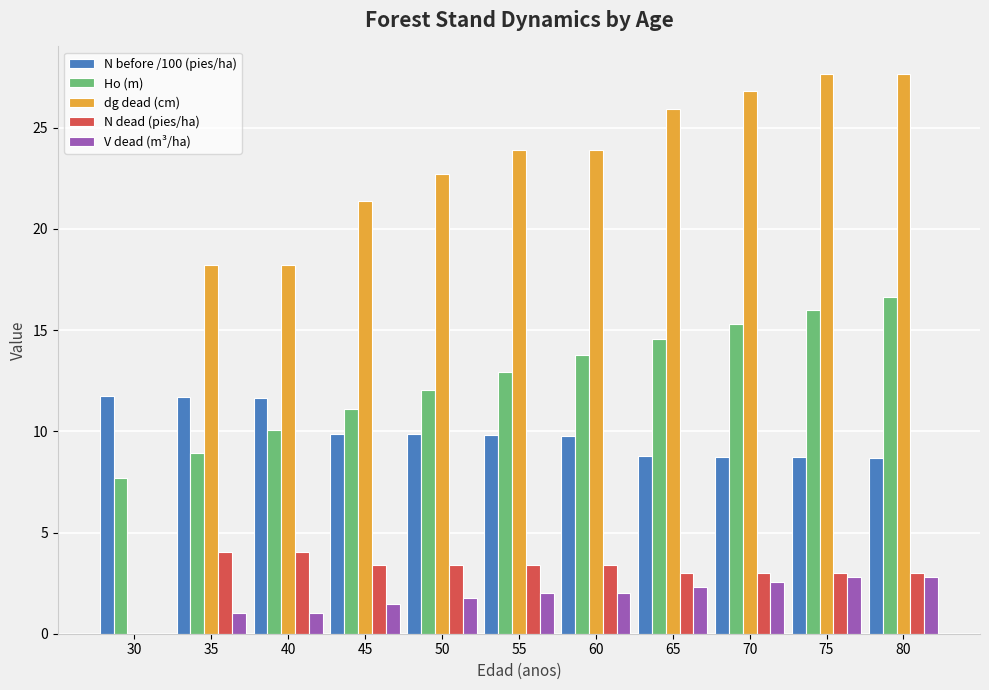

Which series has the widest spread of values?

dg dead (cm)